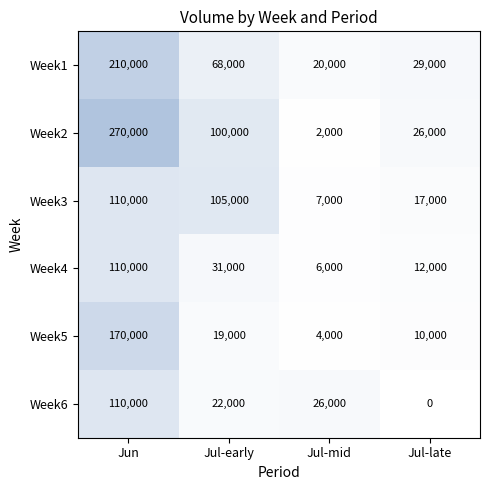

At how many categories does at least one series exceed 217949?

1